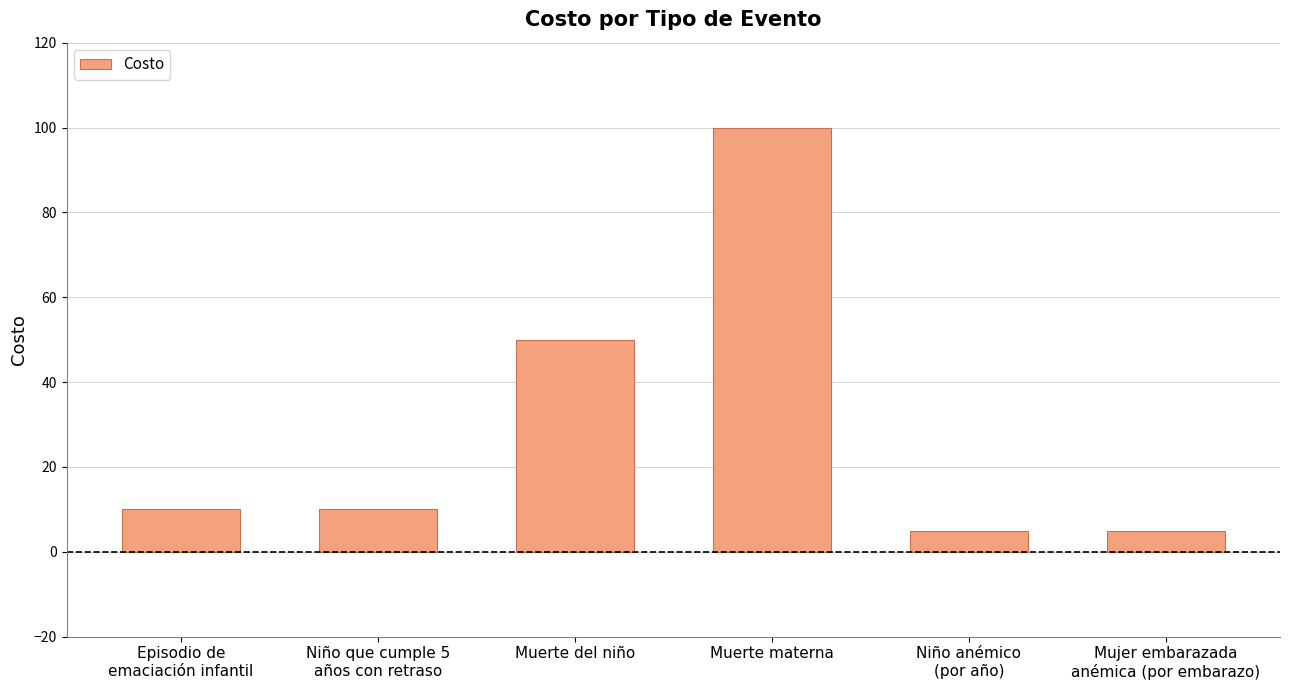

Reading left to right, what are all the values shown in this chart?

Episodio de
emaciación infantil=10	Niño que cumple 5
años con retraso=10	Muerte del niño=50	Muerte materna=100	Niño anémico
(por año)=5	Mujer embarazada
anémica (por embarazo)=5